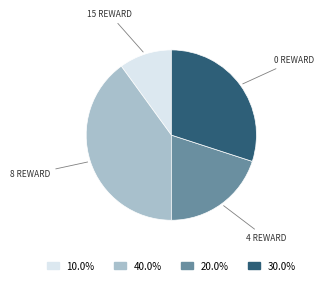

Combined, do 4 REWARD and 15 REWARD account for over 50%?

No